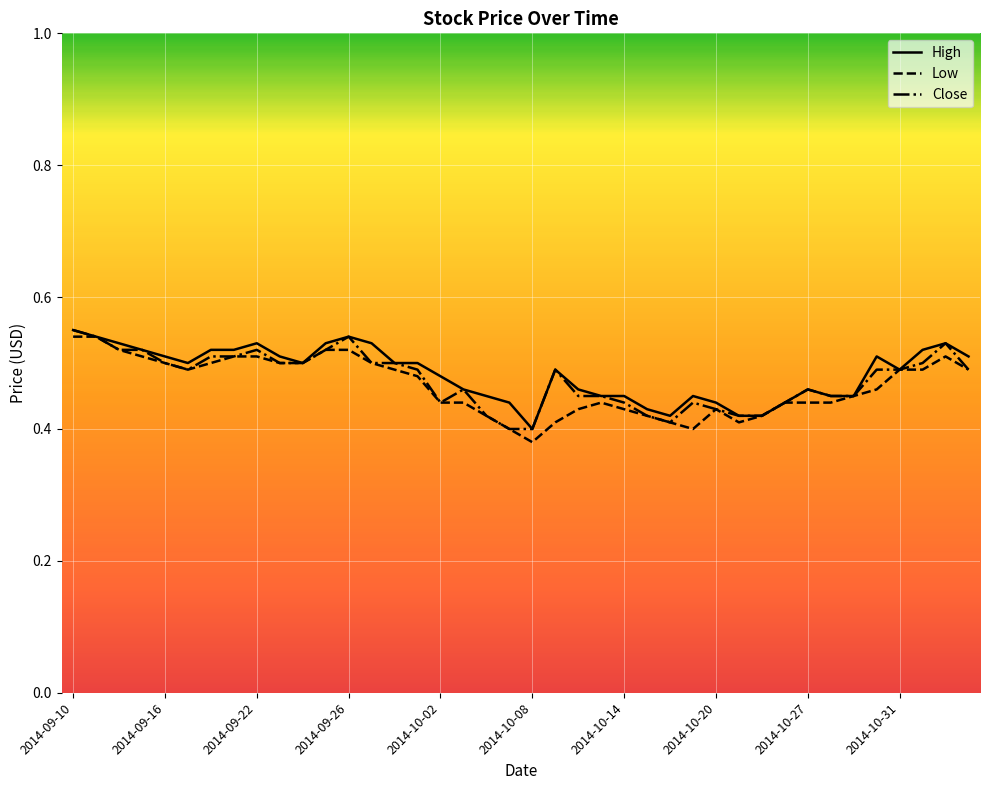

At which label does Close reach its peak?

2014-09-10